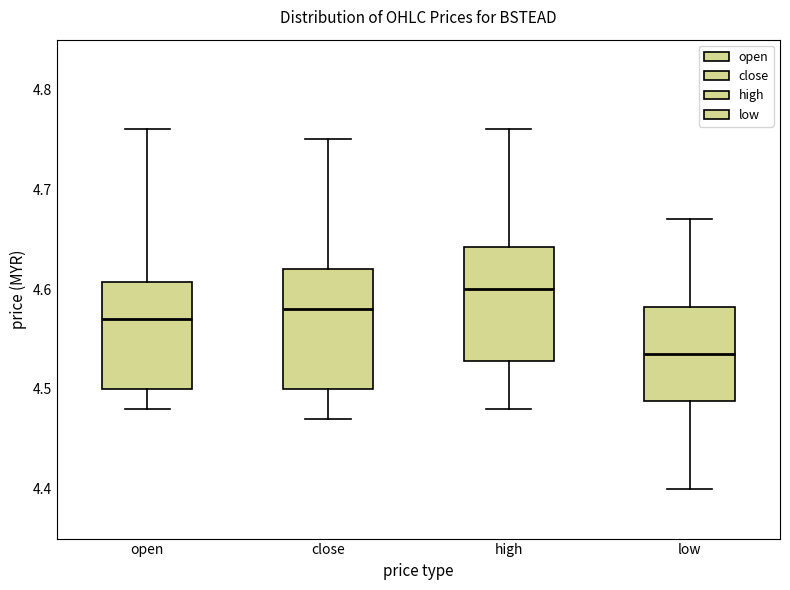

Where is the upper edge of the box for low on the y-axis? The values are not printed on the chart, so give them approximately, as read against the axis.

4.58